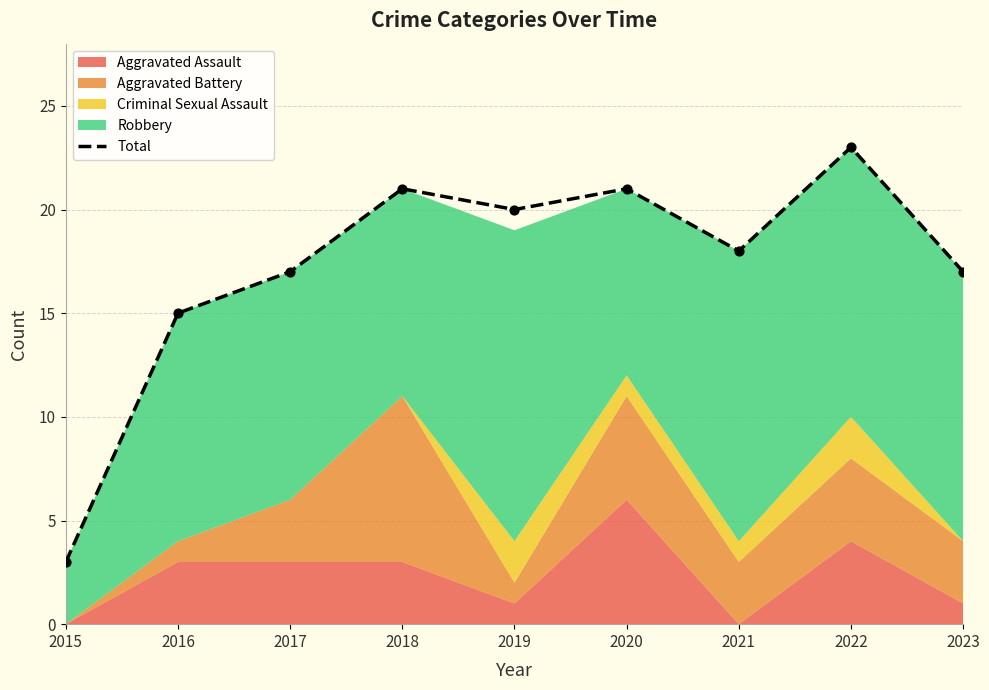

Between 2019 and 2016, which is larger?

2019